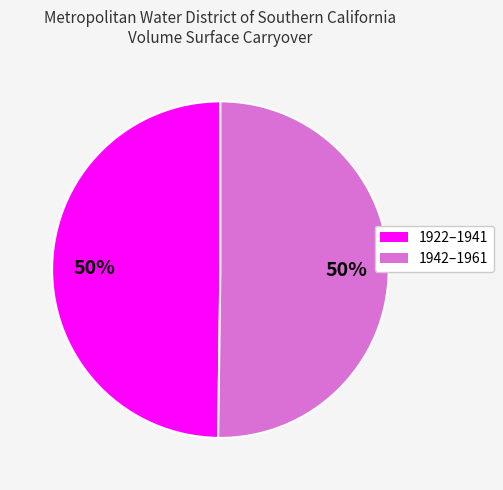

To the nearest percent, what is the average slice percentage?

50%